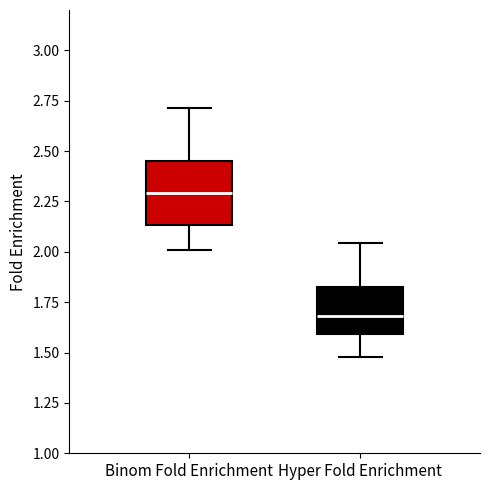

Reading left to right, read every box against the y-axis: the position of its median line, the range the box covers, and the ends of its whiskers. The values are not printed on the chart, so give them approximately, as read against the axis.

Binom Fold Enrichment: median 2.30, box 2.15 to 2.45, whiskers 2.00 to 2.70
Hyper Fold Enrichment: median 1.70, box 1.60 to 1.85, whiskers 1.50 to 2.05